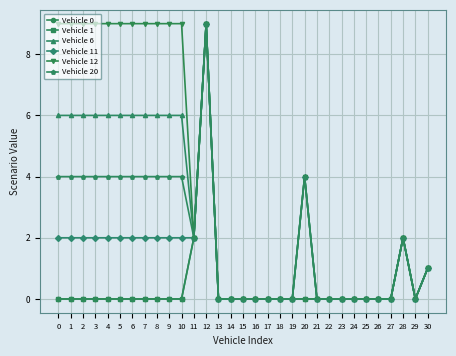

Reading left to right, extract all data points from this chart.

Vehicle 0: 0=0	1=0	2=0	3=0	4=0	5=0	6=0	7=0	8=0	9=0	10=0	11=2	12=9	13=0	14=0	15=0	16=0	17=0	18=0	19=0	20=0	21=0	22=0	23=0	24=0	25=0	26=0	27=0	28=2	29=0	30=1
Vehicle 1: 0=0	1=0	2=0	3=0	4=0	5=0	6=0	7=0	8=0	9=0	10=0	11=2	12=9	13=0	14=0	15=0	16=0	17=0	18=0	19=0	20=0	21=0	22=0	23=0	24=0	25=0	26=0	27=0	28=2	29=0	30=1
Vehicle 6: 0=6	1=6	2=6	3=6	4=6	5=6	6=6	7=6	8=6	9=6	10=6	11=2	12=9	13=0	14=0	15=0	16=0	17=0	18=0	19=0	20=4	21=0	22=0	23=0	24=0	25=0	26=0	27=0	28=2	29=0	30=1
Vehicle 11: 0=2	1=2	2=2	3=2	4=2	5=2	6=2	7=2	8=2	9=2	10=2	11=2	12=9	13=0	14=0	15=0	16=0	17=0	18=0	19=0	20=4	21=0	22=0	23=0	24=0	25=0	26=0	27=0	28=2	29=0	30=1
Vehicle 12: 0=9	1=9	2=9	3=9	4=9	5=9	6=9	7=9	8=9	9=9	10=9	11=2	12=9	13=0	14=0	15=0	16=0	17=0	18=0	19=0	20=4	21=0	22=0	23=0	24=0	25=0	26=0	27=0	28=2	29=0	30=1
Vehicle 20: 0=4	1=4	2=4	3=4	4=4	5=4	6=4	7=4	8=4	9=4	10=4	11=2	12=9	13=0	14=0	15=0	16=0	17=0	18=0	19=0	20=4	21=0	22=0	23=0	24=0	25=0	26=0	27=0	28=2	29=0	30=1